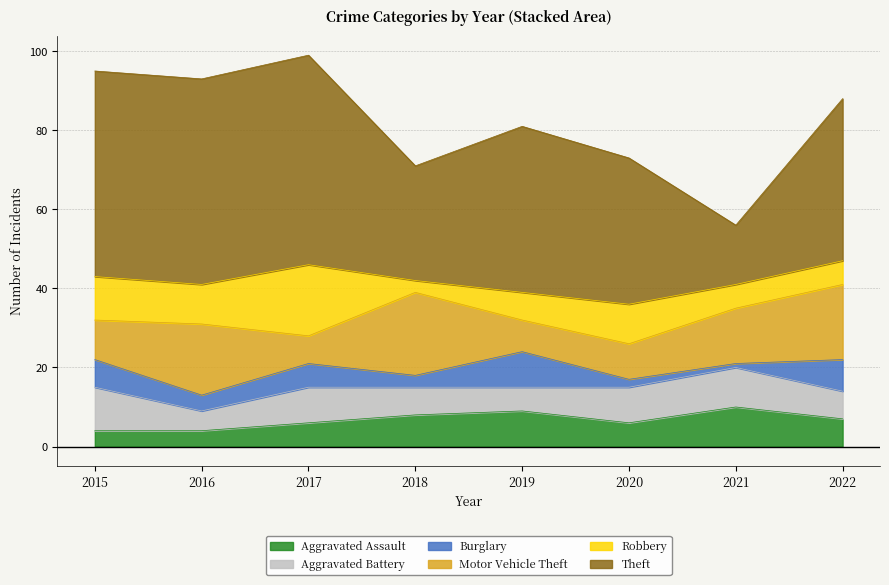

How many data points does each series have?

8